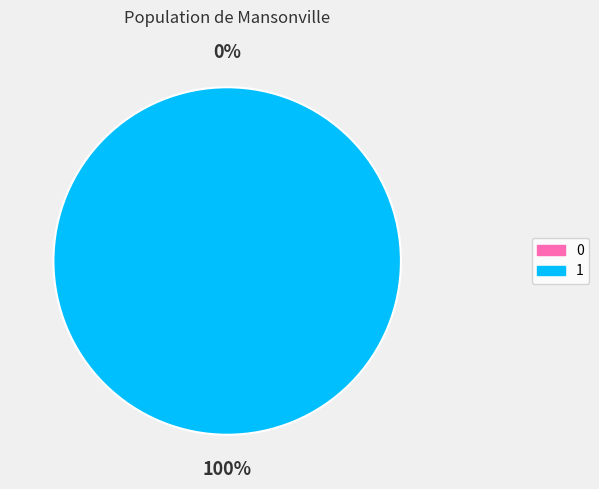

True or false: 1 accounts for 87% of the total.

False